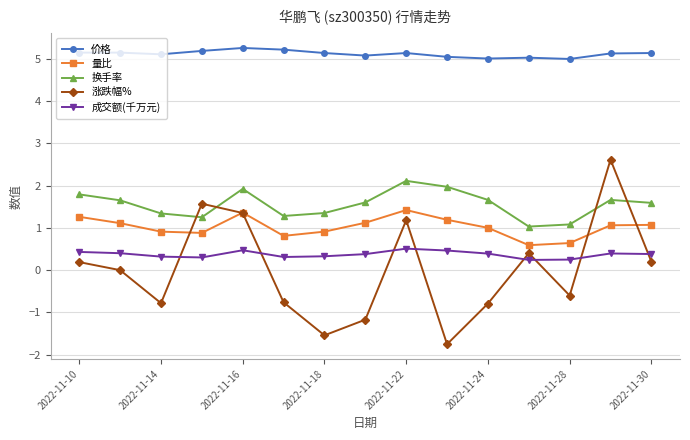

Count the number of categories in the chart.

15